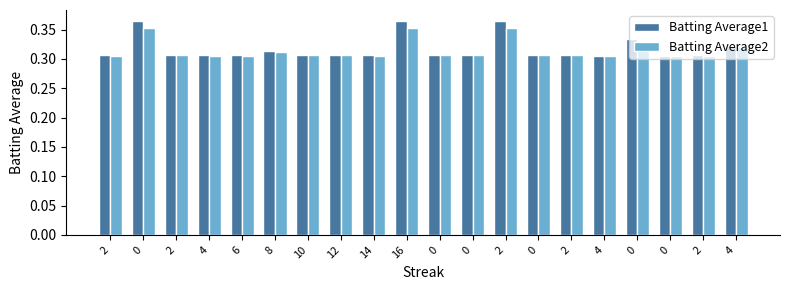

Is it true that Batting Average1 equals 0.3 at 6?

True